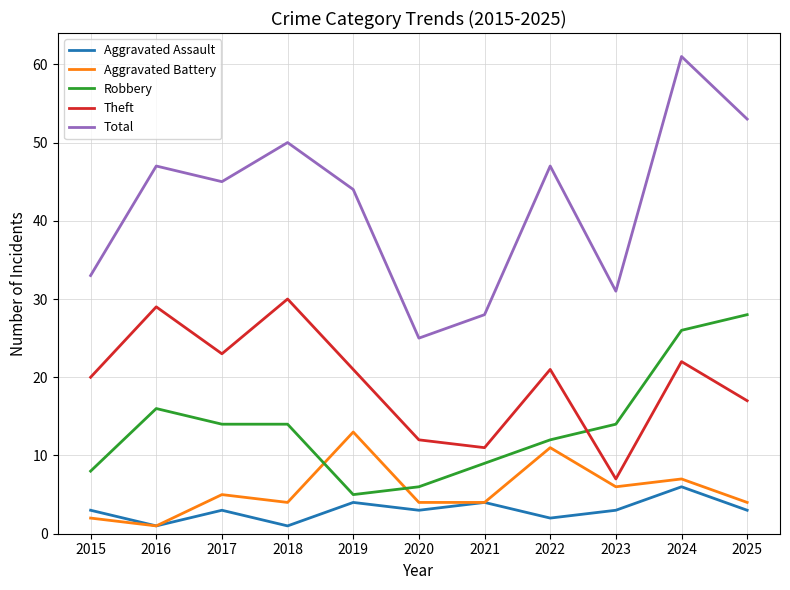

What is the total value across all series at 2019?

87